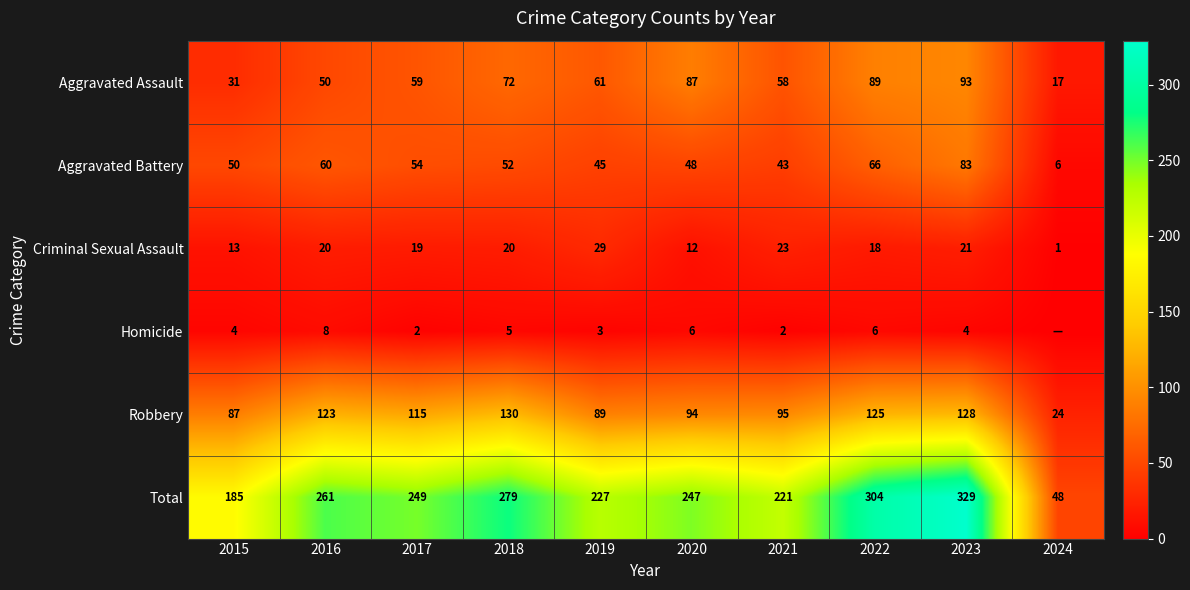

How many values in the Aggravated Assault series are below 61?

5